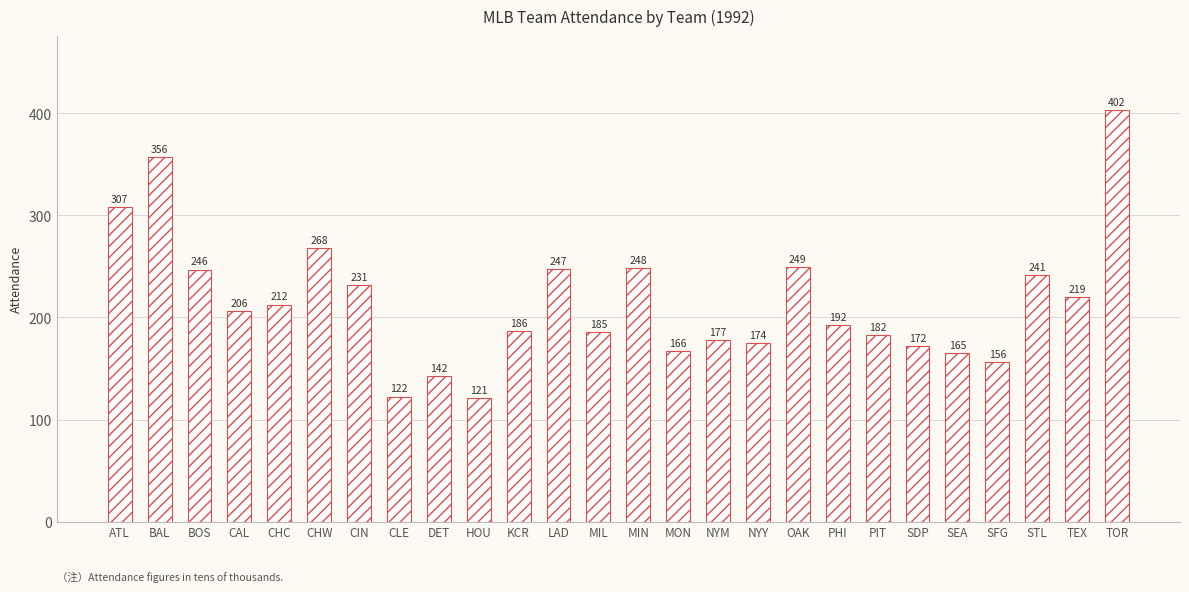

Does the chart contain any negative values?

No